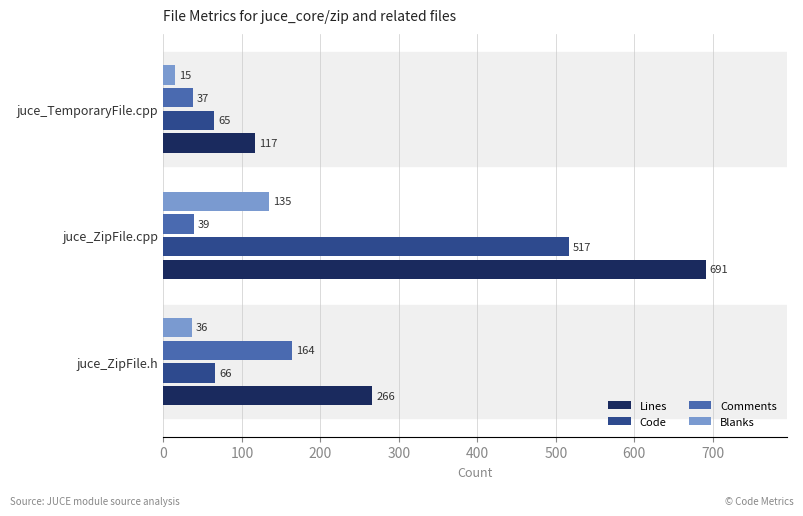

Which series changed the most between juce_ZipFile.cpp and juce_TemporaryFile.cpp?

Lines